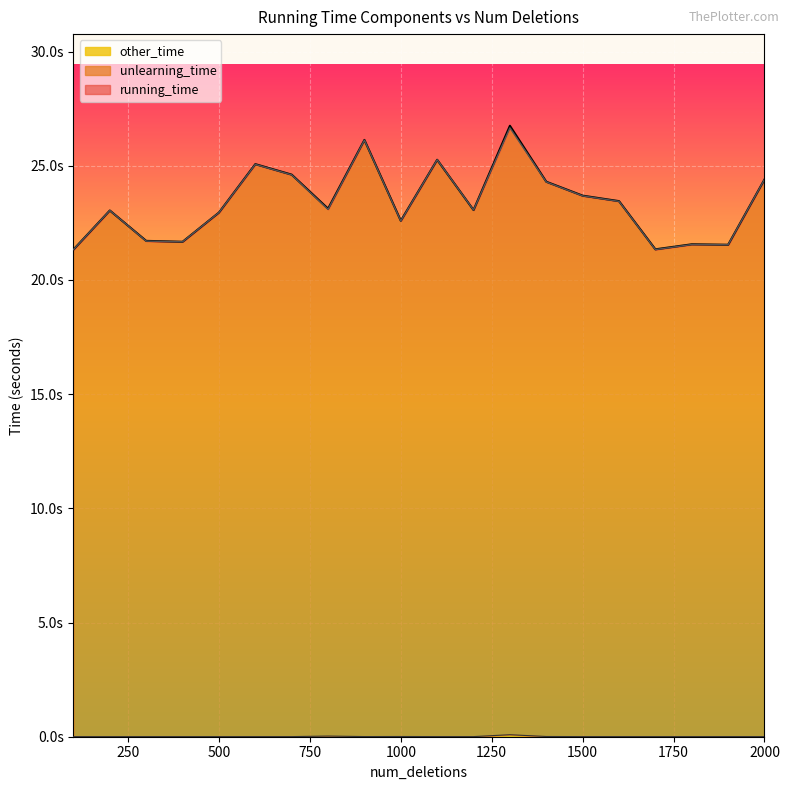

Between 500 and 1200, which series saw the biggest shift?

running_time